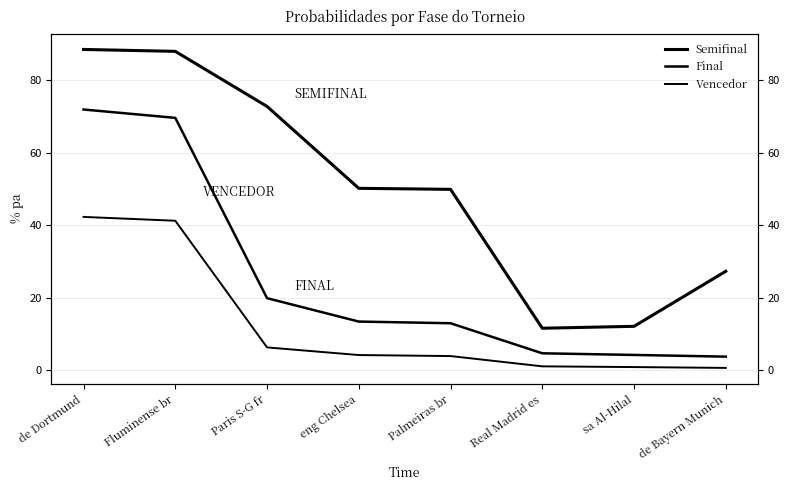

List the series in order of their peak value, lowest first.

Vencedor, Final, Semifinal